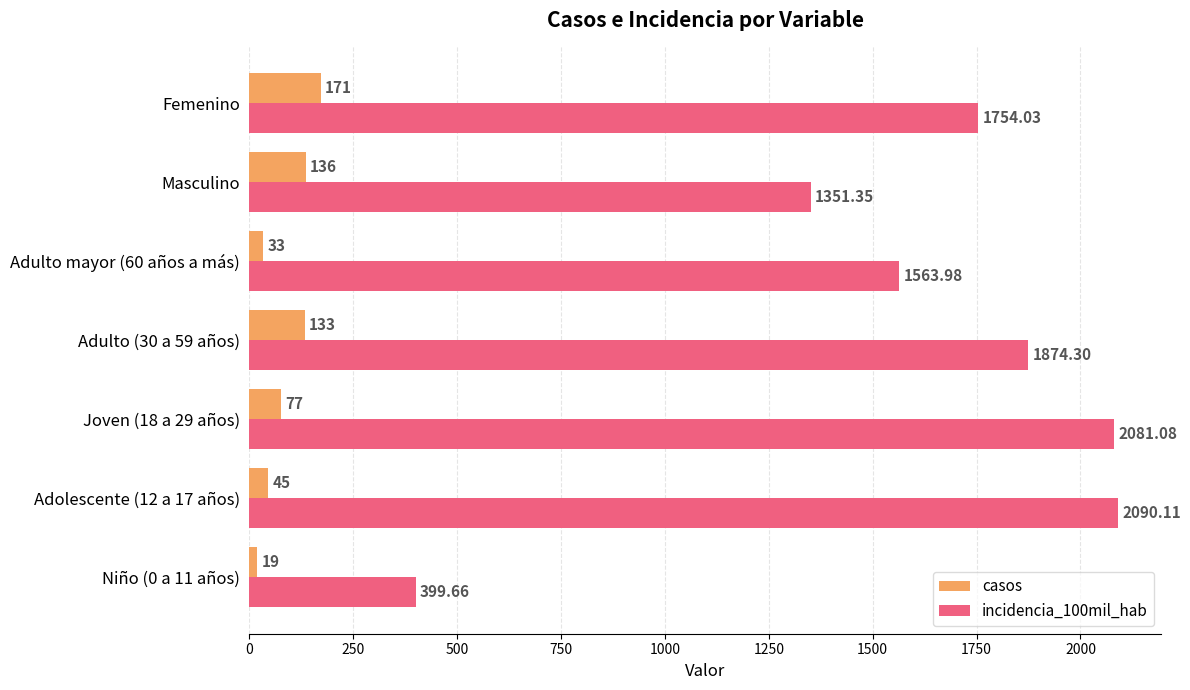

What is the difference between the casos values at Adolescente (12 a 17 años) and Adulto (30 a 59 años)?

88.0